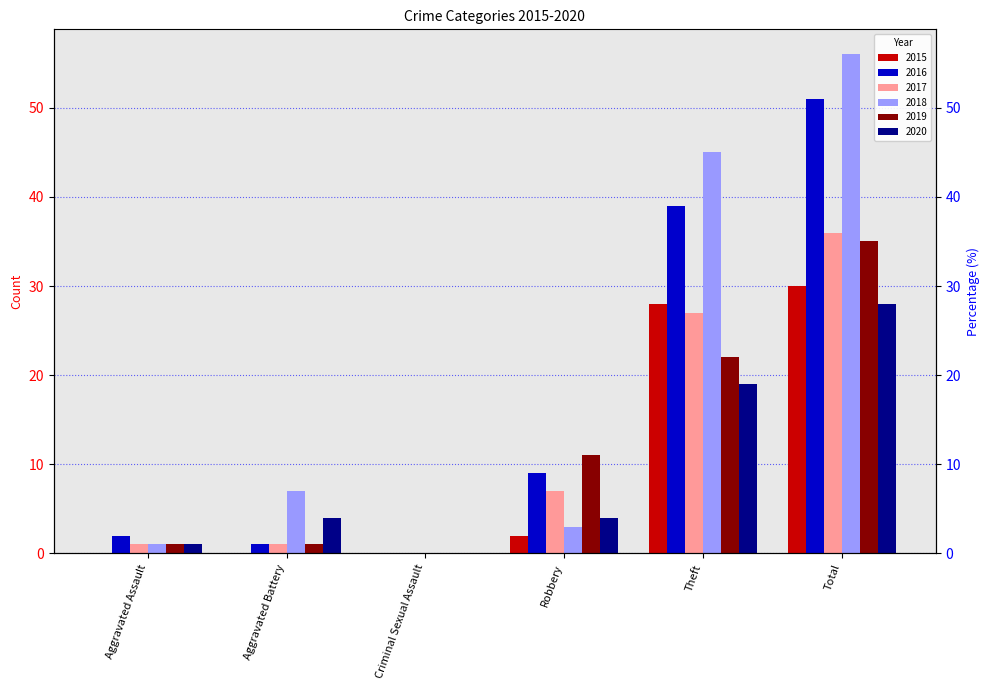

True or false: 2019 has a value of 35 at Total.

True